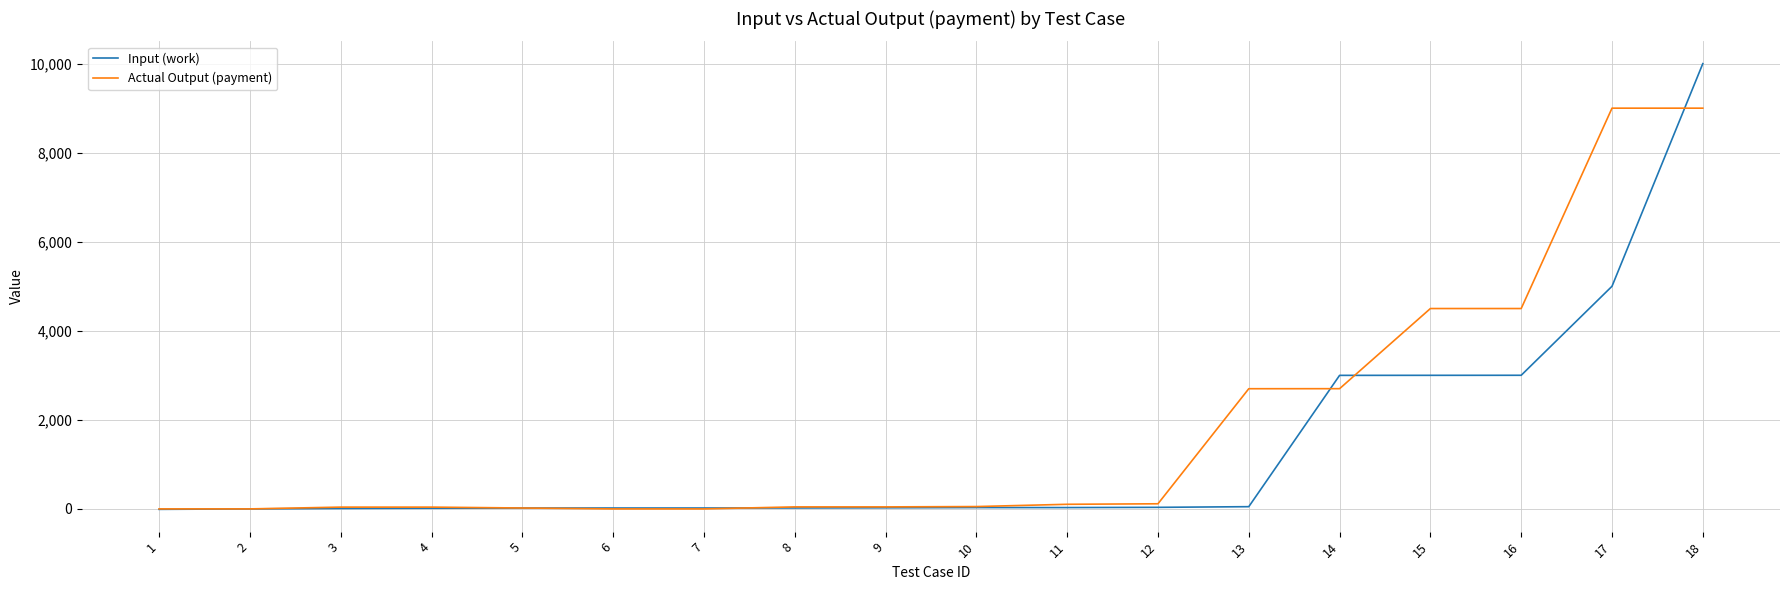

Which series has the largest range (max minus min)?

Input (work)